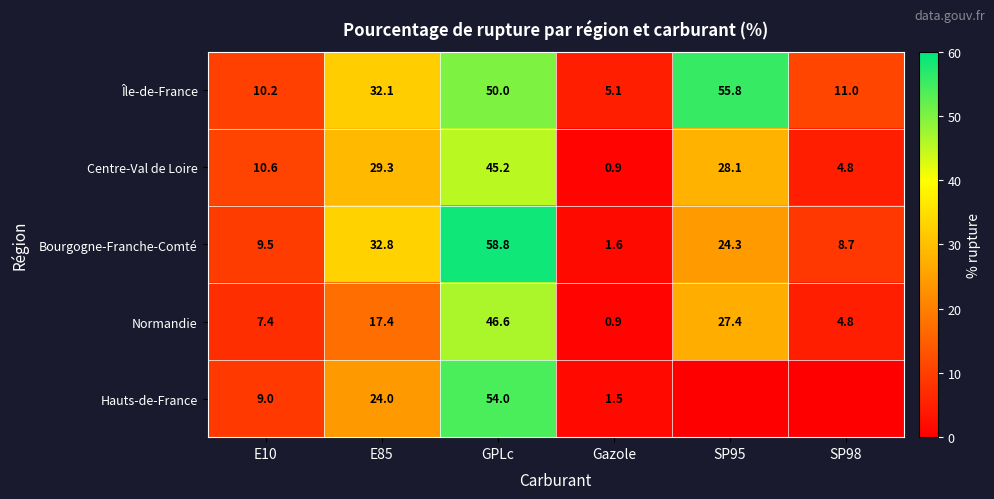

What is the spread (max minus min) of values at GPLc?

13.6